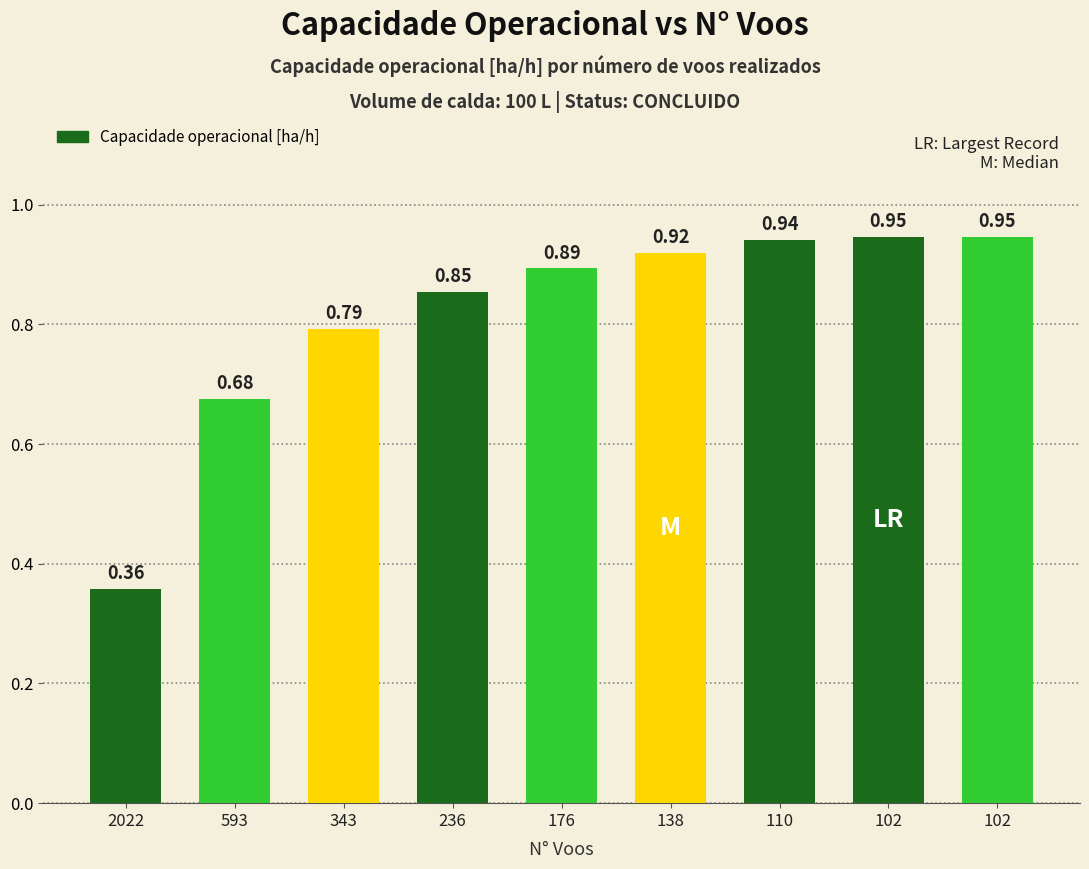

Reading left to right, list all the values displayed in this chart.

2022=0.4	593=0.7	343=0.8	236=0.9	176=0.9	138=0.9	110=0.9	102=0.9	102=0.9